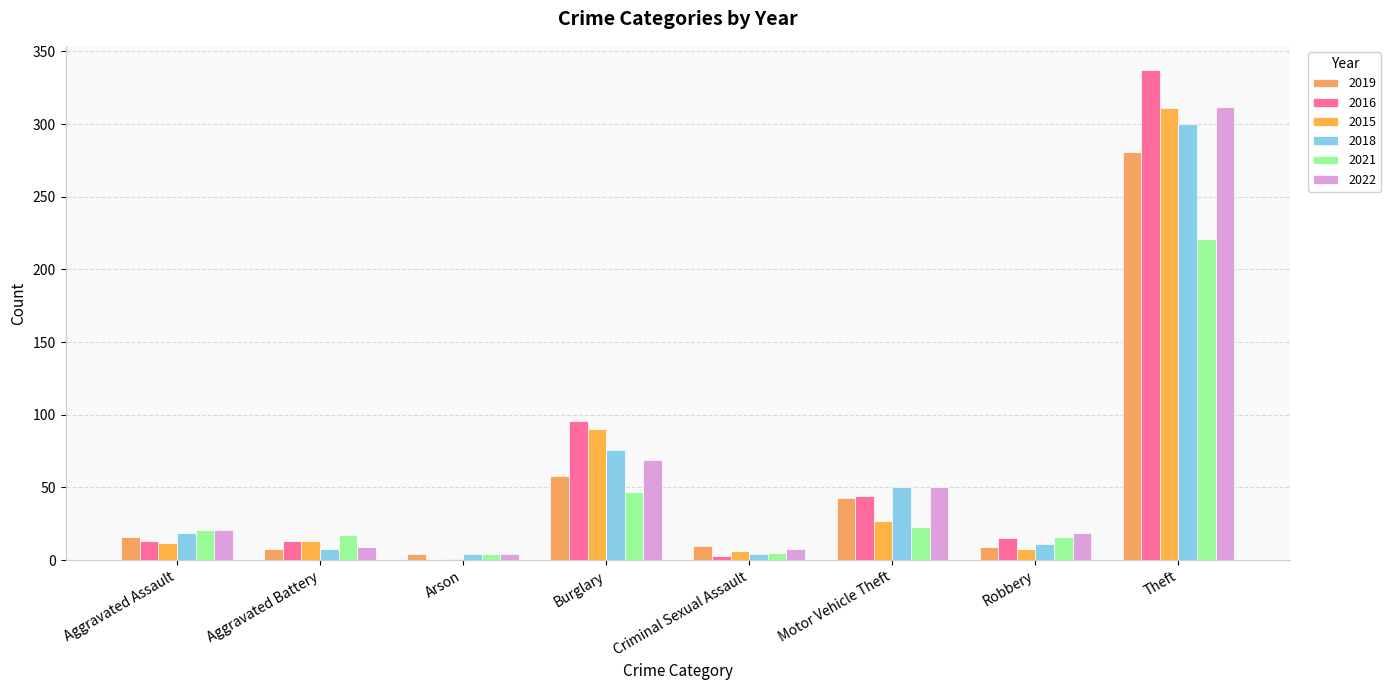

How many series are shown in this chart?

6